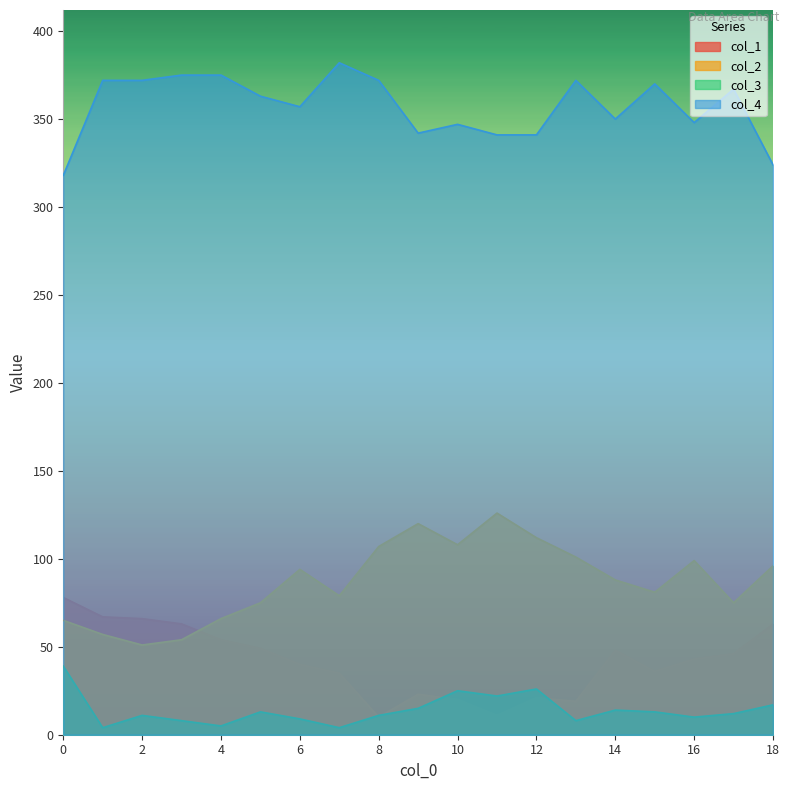

Reading left to right, list all the values displayed in this chart.

col_1: 0=78	1=67	2=66	3=63	4=54	5=49	6=40	7=35	8=10	9=23	10=20	11=11	12=21	13=19	14=48	15=36	16=43	17=46	18=63
col_2: 0=65	1=57	2=51	3=54	4=66	5=75	6=94	7=79	8=107	9=120	10=108	11=126	12=112	13=101	14=88	15=81	16=99	17=75	18=96
col_3: 0=39	1=4	2=11	3=8	4=5	5=13	6=9	7=4	8=11	9=15	10=25	11=22	12=26	13=8	14=14	15=13	16=10	17=12	18=17
col_4: 0=318	1=372	2=372	3=375	4=375	5=363	6=357	7=382	8=372	9=342	10=347	11=341	12=341	13=372	14=350	15=370	16=348	17=367	18=324